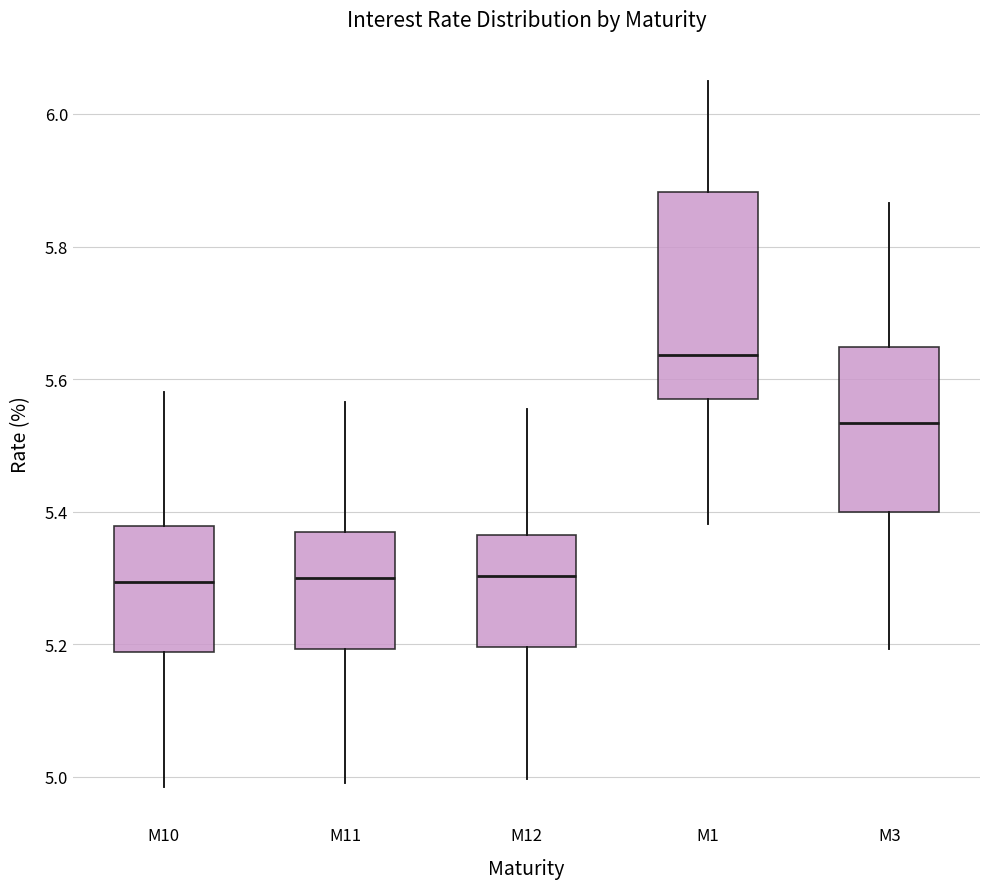

Reading left to right, transcribe this box plot: for each box, give where its median line is, the range the box spans, and where its two whiskers end, as read against the y-axis. The values are not printed on the chart, so give them approximately, as read against the axis.

M10: median 5.30, box 5.18 to 5.38, whiskers 4.98 to 5.58
M11: median 5.30, box 5.20 to 5.36, whiskers 5.00 to 5.56
M12: median 5.30, box 5.20 to 5.36, whiskers 5.00 to 5.56
M1: median 5.64, box 5.58 to 5.88, whiskers 5.38 to 6.06
M3: median 5.54, box 5.40 to 5.64, whiskers 5.20 to 5.86